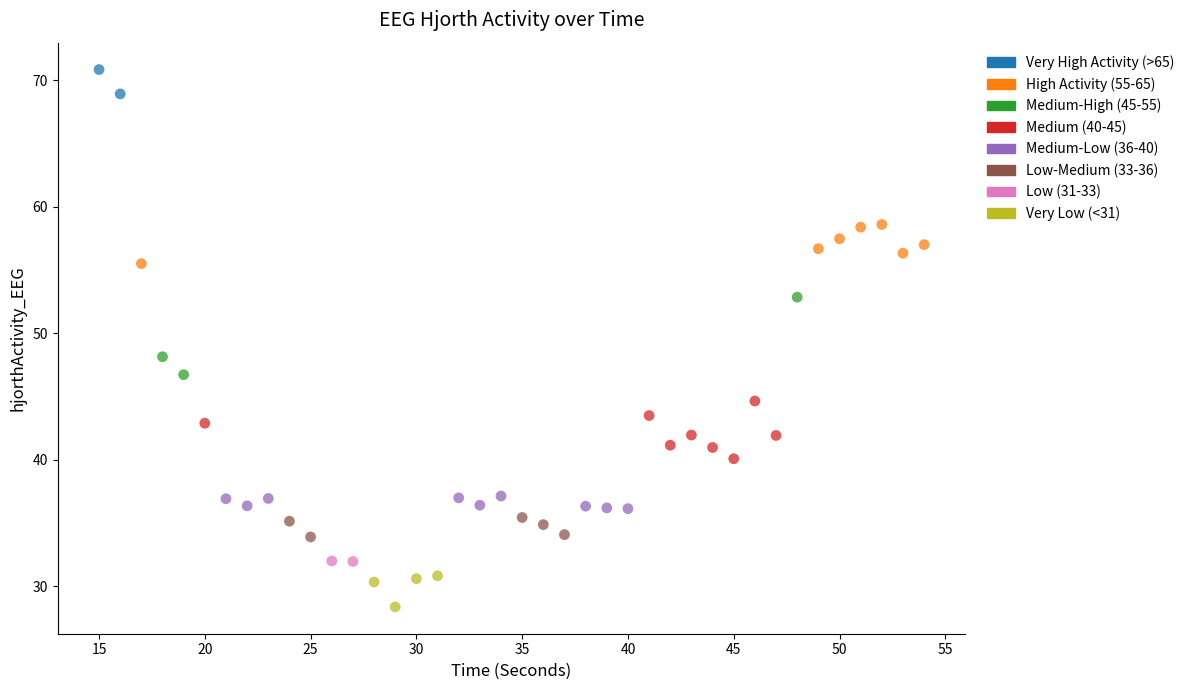

What are all the series names shown in the legend?

Very High Activity (>65), High Activity (55-65), Medium-High (45-55), Medium (40-45), Medium-Low (36-40), Low-Medium (33-36), Low (31-33), Very Low (<31)